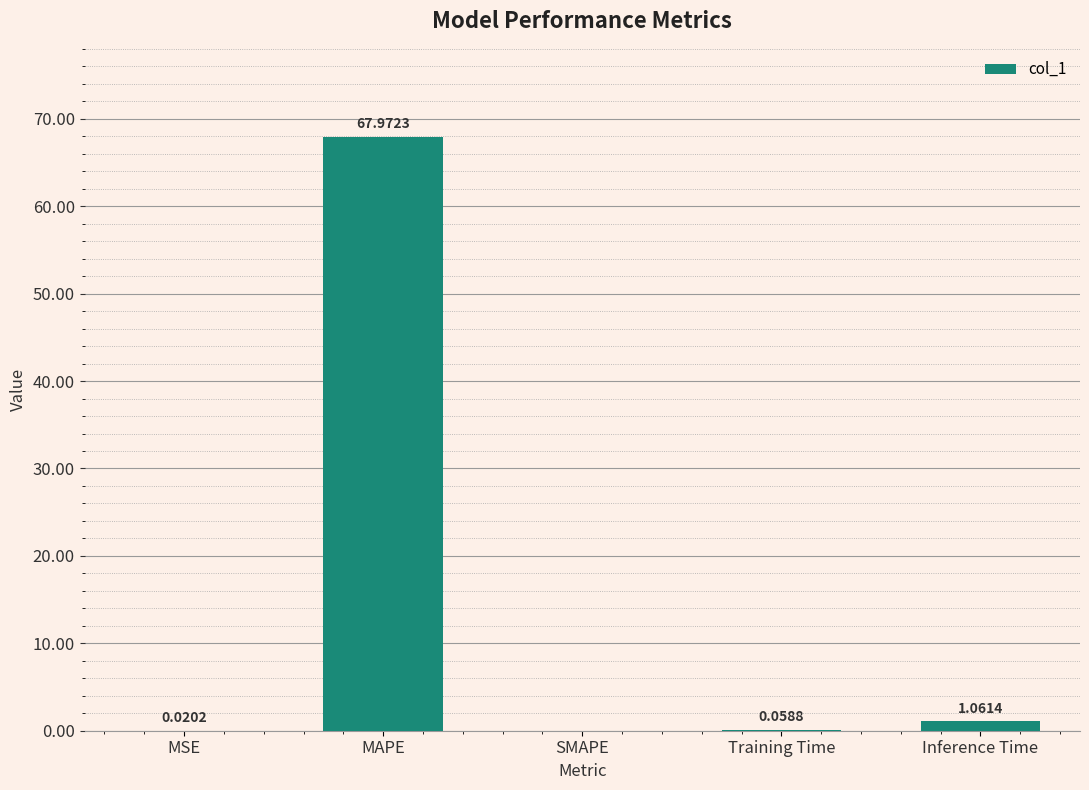

At which label is the value closest to 33?

Inference Time